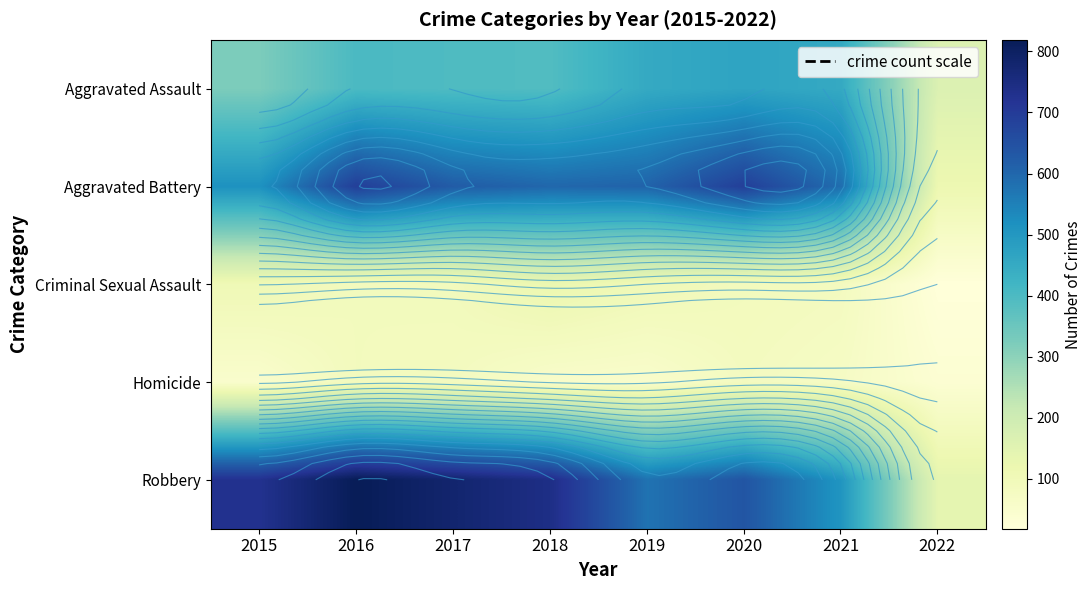

The Homicide series shows 91 at 2021. True or false?

False